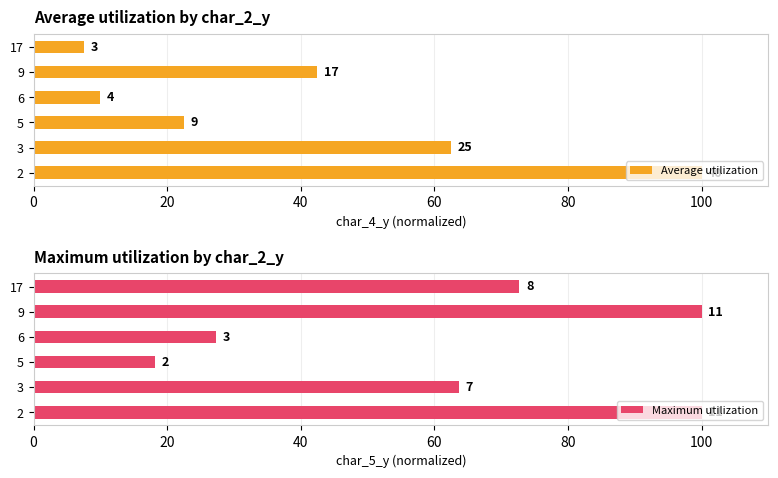

Is it true that Average utilization equals 19.9 at 80?

False